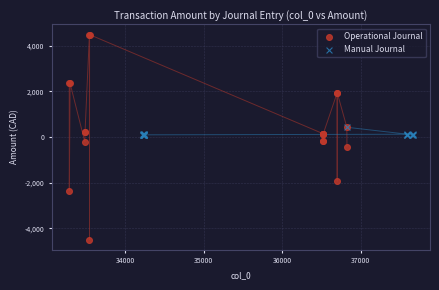

Which series has the largest Y range (max minus min)?

Operational Journal